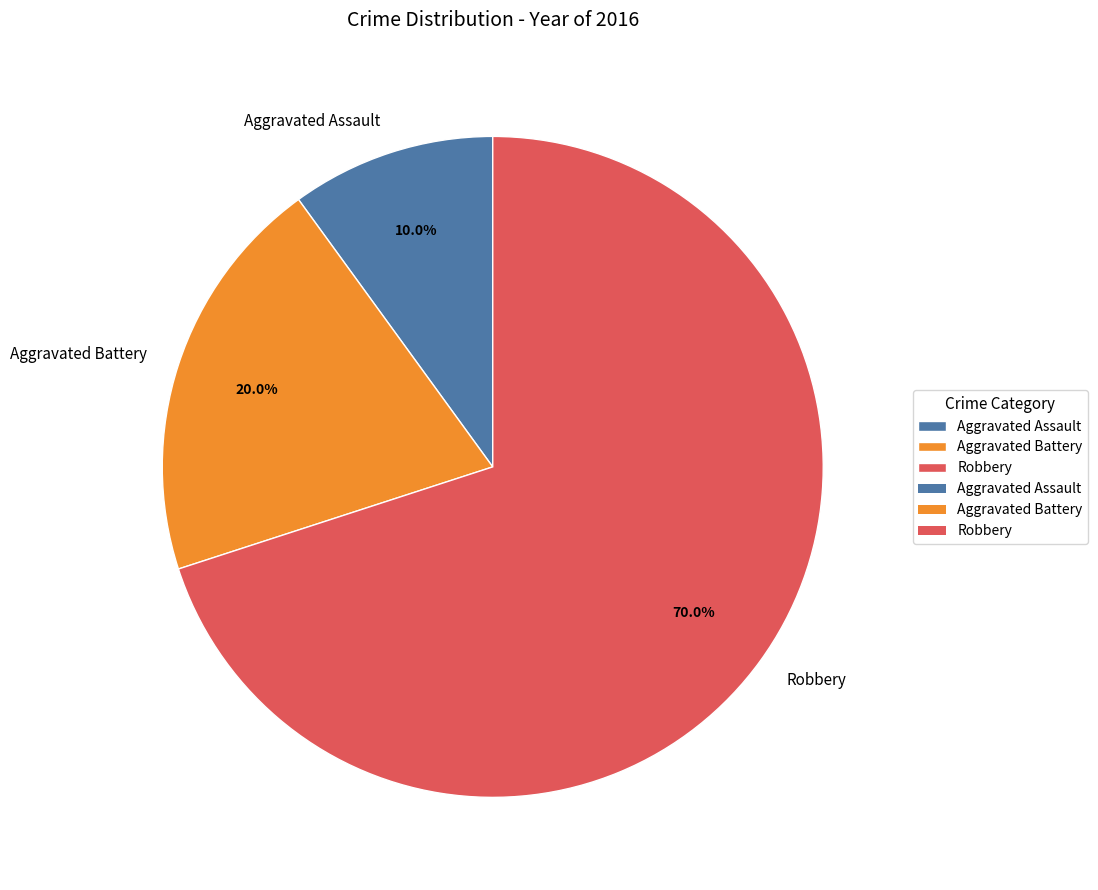

Does Aggravated Assault account for over 50% of the chart?

No